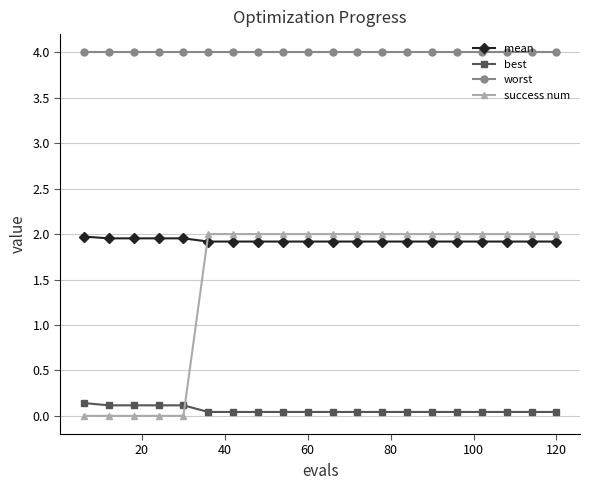

What is the value of the worst point at the 11th from the left?

4.0